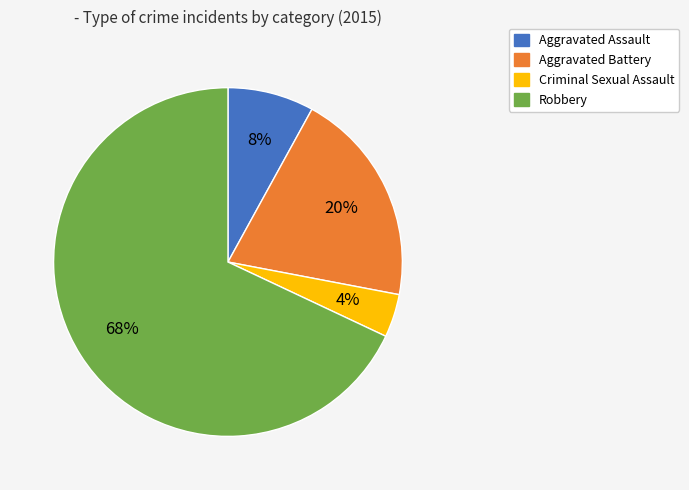

Approximately how many times larger is the value at Robbery compared to Aggravated Battery?

3.4